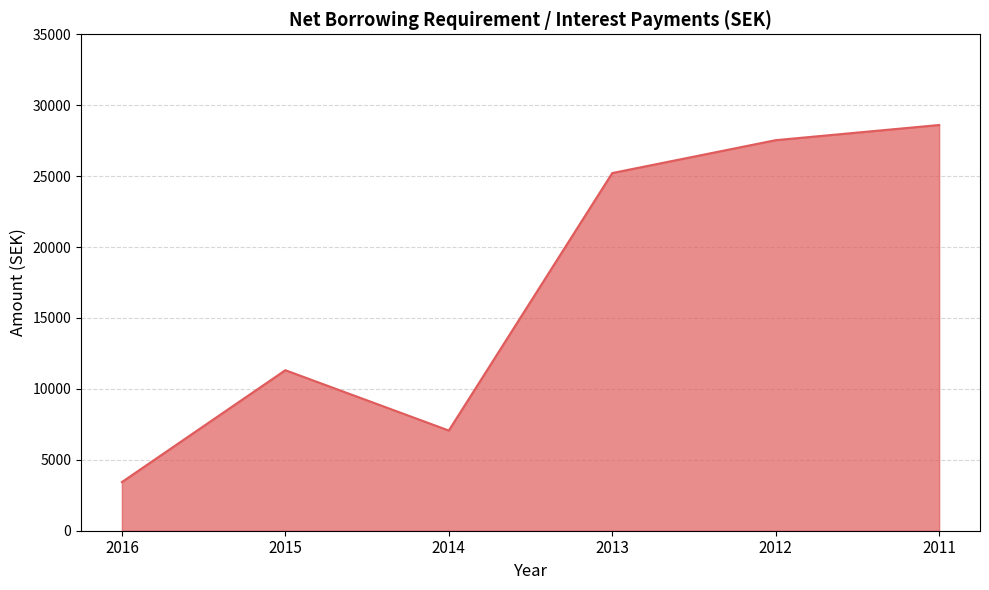

What is the change in value from 2016 to 2014?

+3633.8